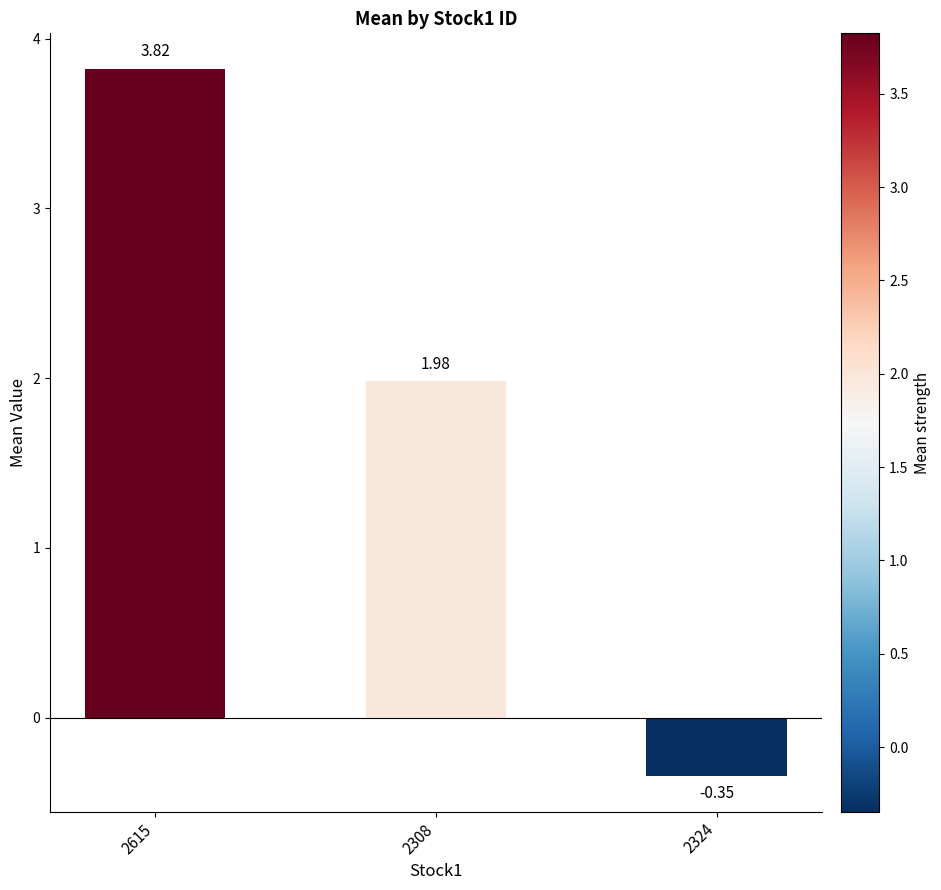

List the labels in order of value, largest first.

2615, 2308, 2324